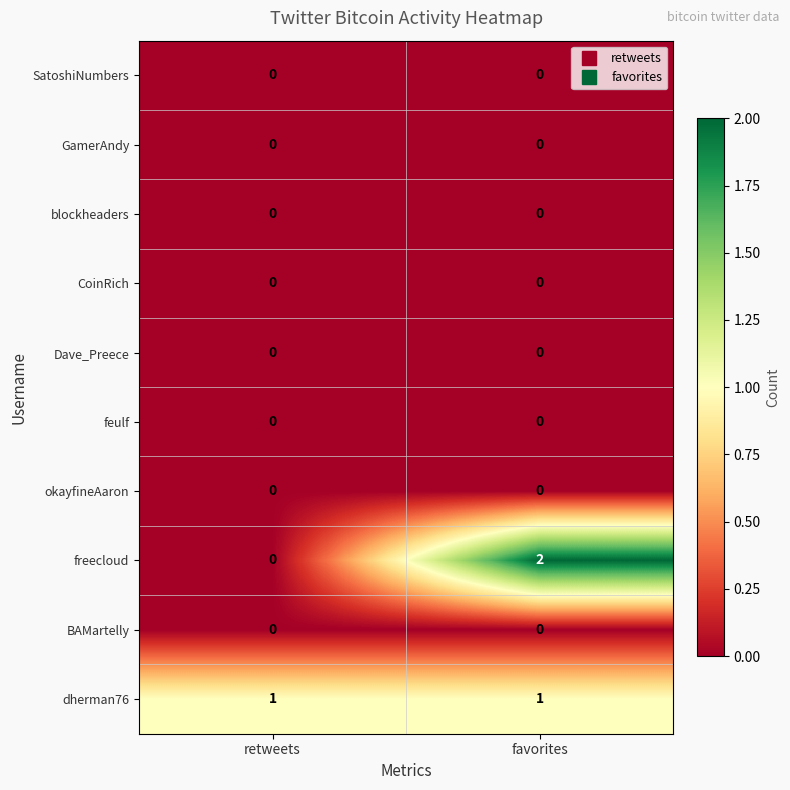

Reading left to right, what are all the values shown in this chart?

SatoshiNumbers: 0	0
GamerAndy: 0	0
blockheaders: 0	0
CoinRich: 0	0
Dave_Preece: 0	0
feulf: 0	0
okayfineAaron: 0	0
freecloud: 0	2
BAMartelly: 0	0
dherman76: 1	1